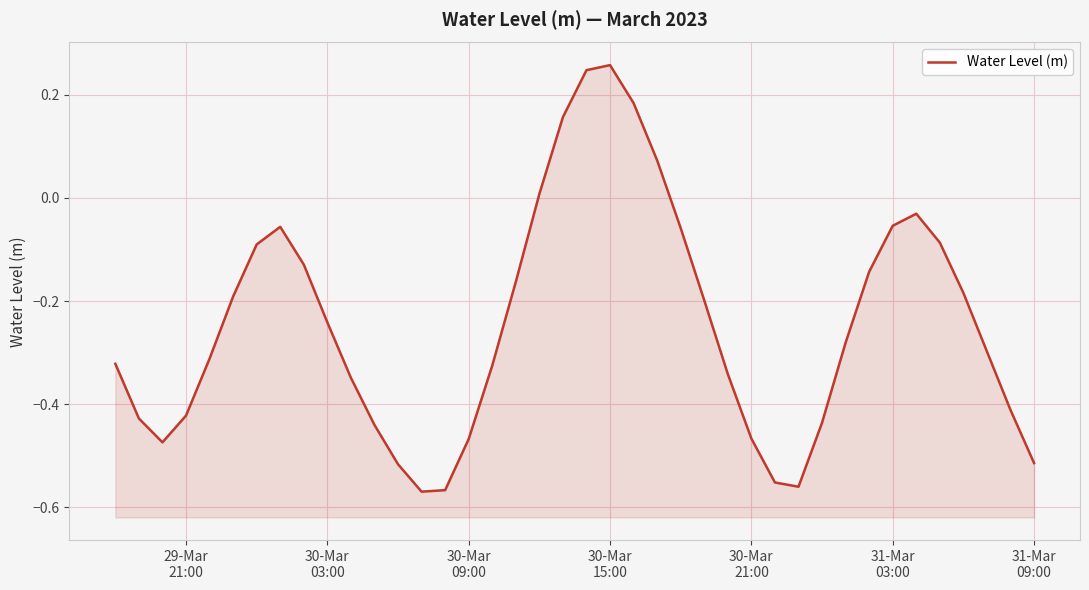

True or false: the data has more than 0 interior local peaks.

True